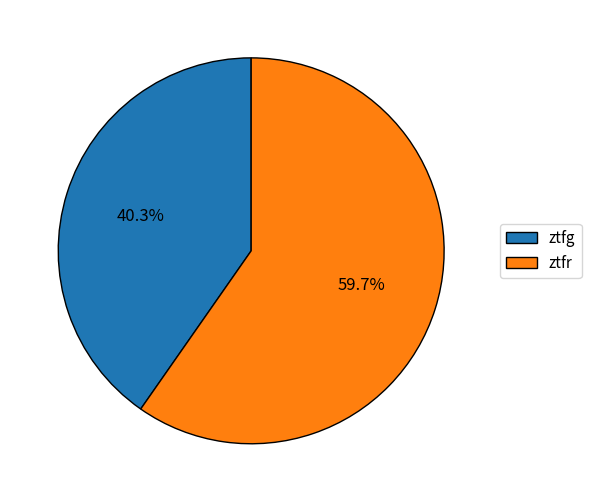

Count the number of slices in the pie.

2